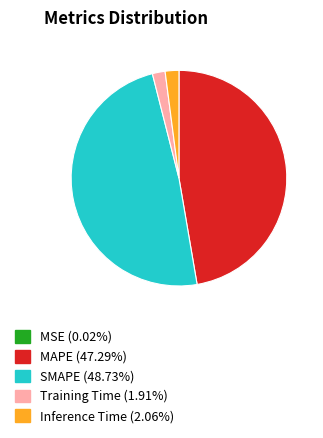

True or false: Training Time accounts for 15% of the total.

False